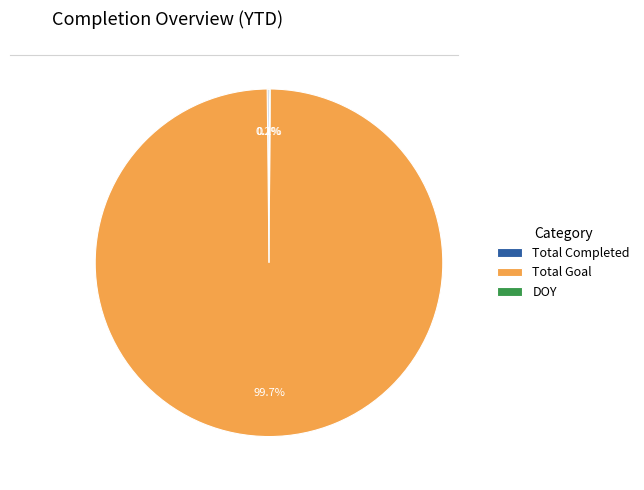

The Total Goal slice represents 90% of the pie. True or false?

False